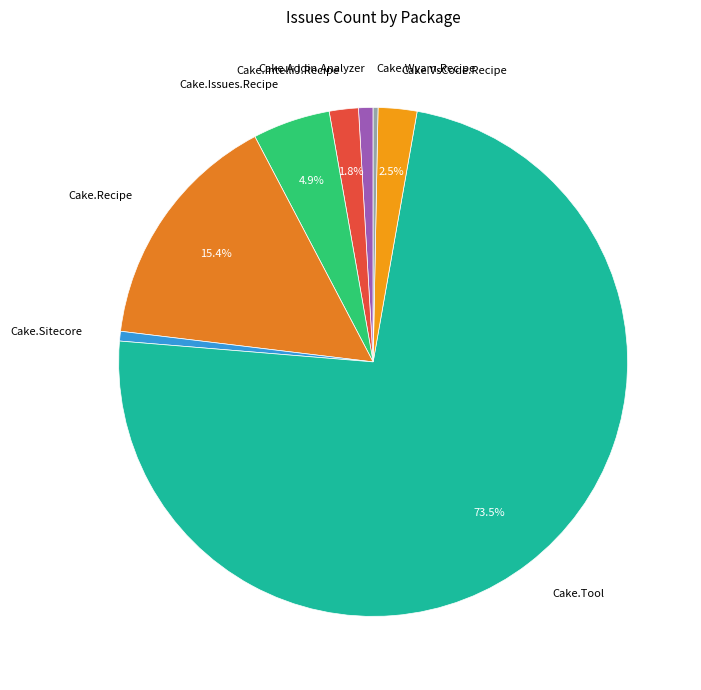

How much of the chart is everything except Cake.IntelliJ.Recipe?

98.2%